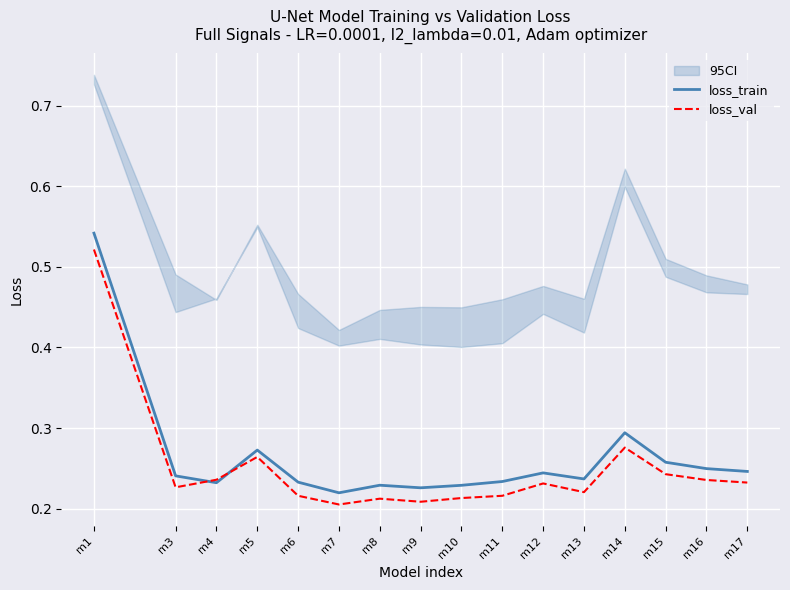

List the series in order of their peak value, lowest first.

loss_val, loss_train